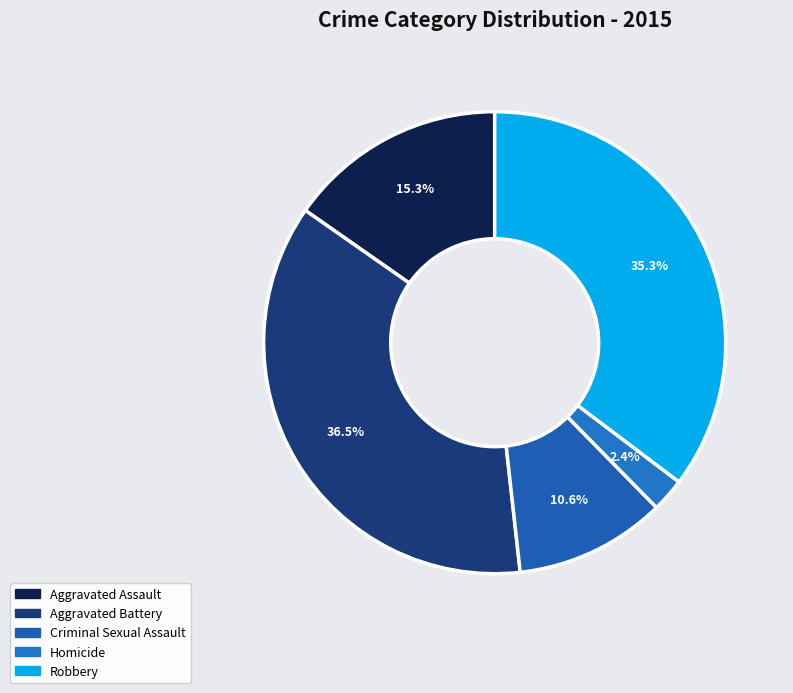

To the nearest percent, what percentage of the pie is Aggravated Battery?

36%